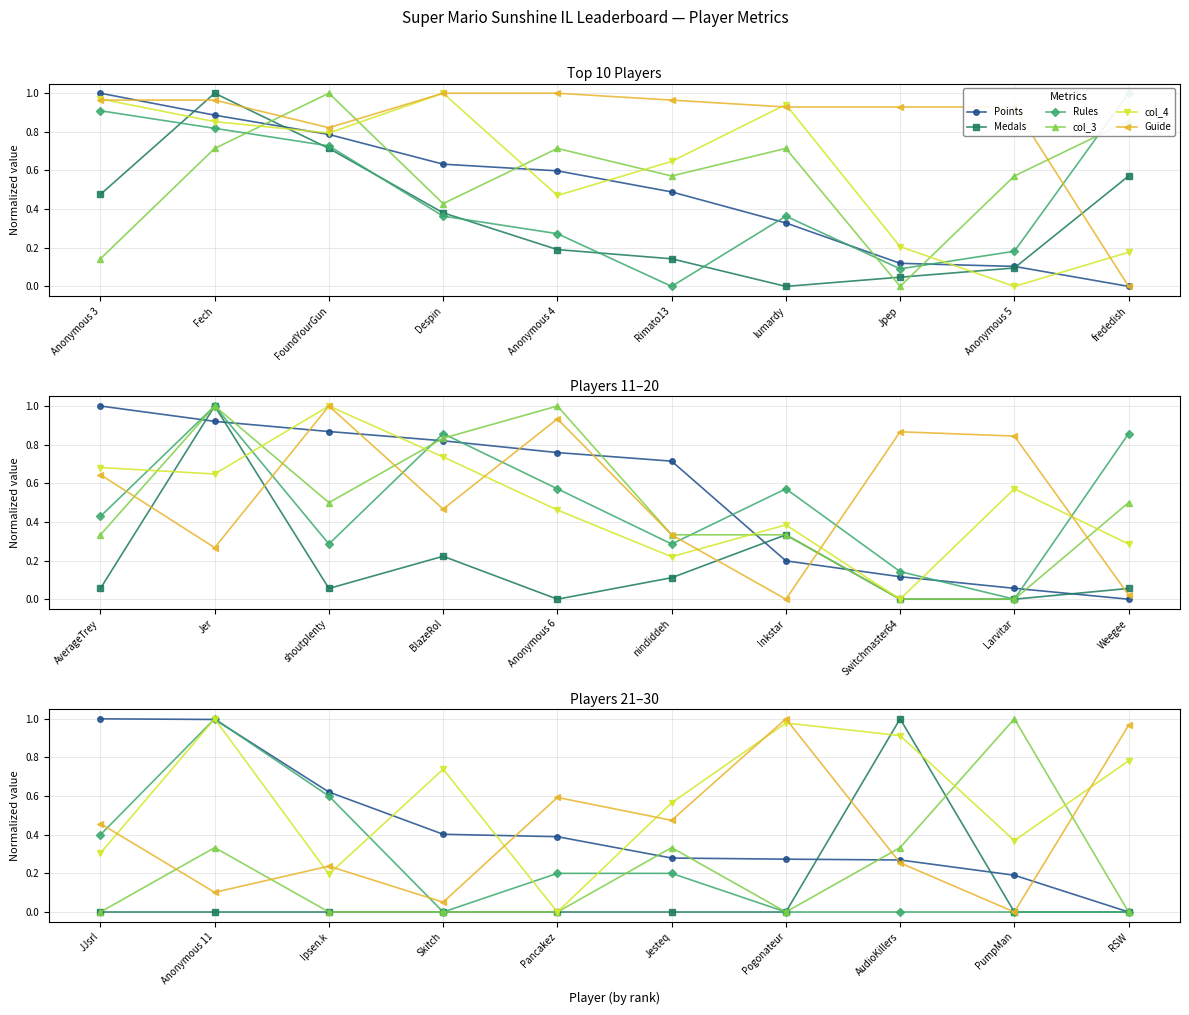

How many times do Points and col_4 cross each other?

5